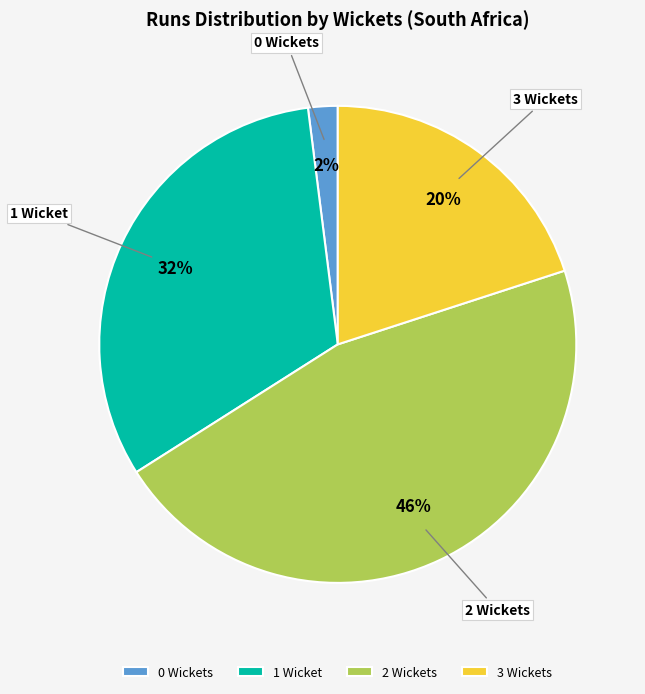

Is there any slice that represents more than half of the pie?

No